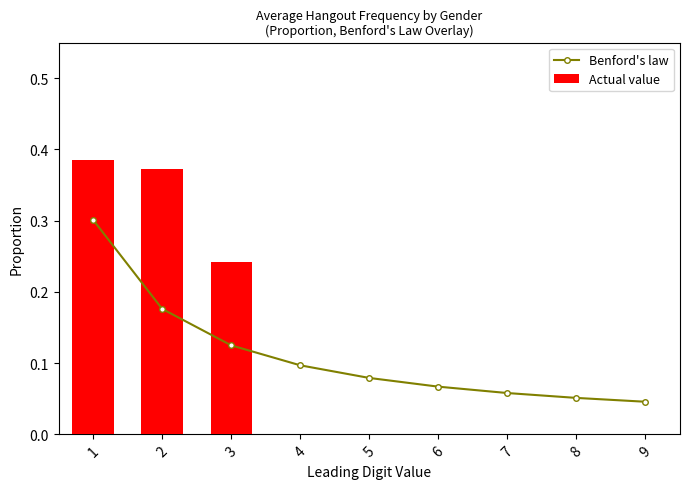

What is the value of the 6th bar from the left?

0.1